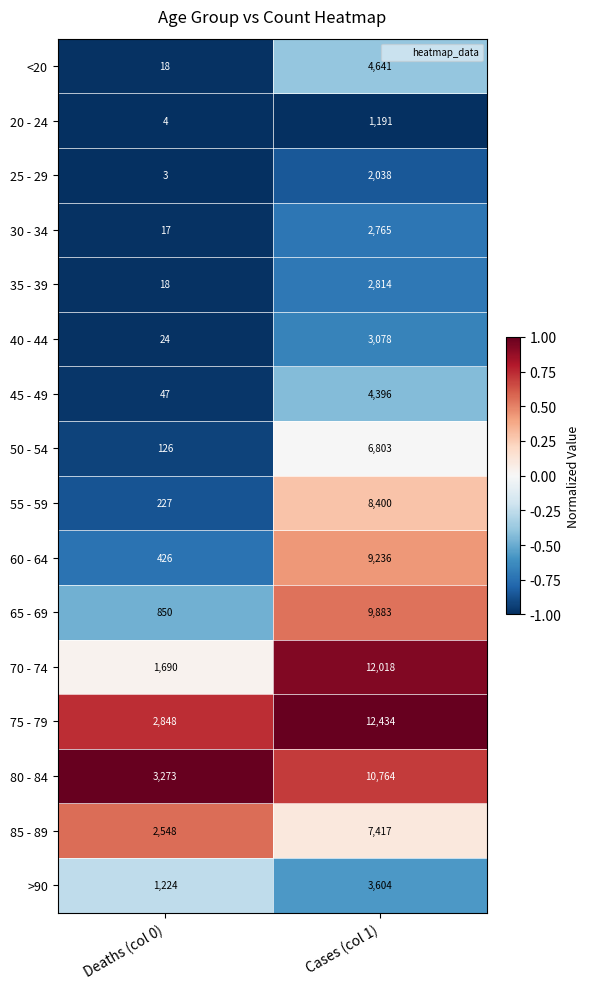

Where is 65 - 69 nearest to the value 5366?

Deaths (col 0)